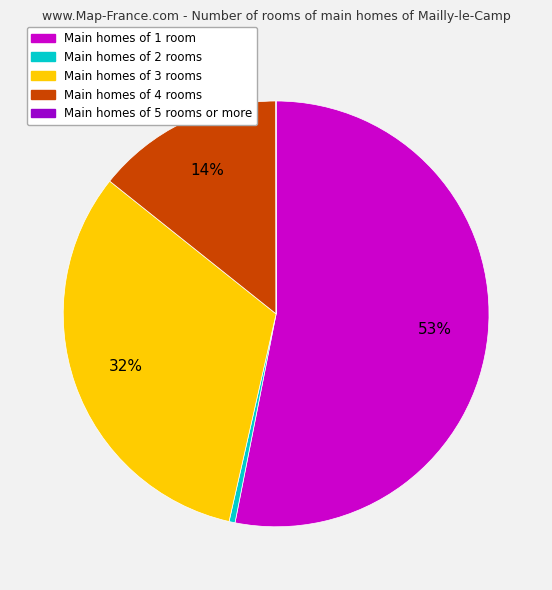

Do Main homes of 2 rooms and Main homes of 1 room together represent more than half of the pie?

Yes